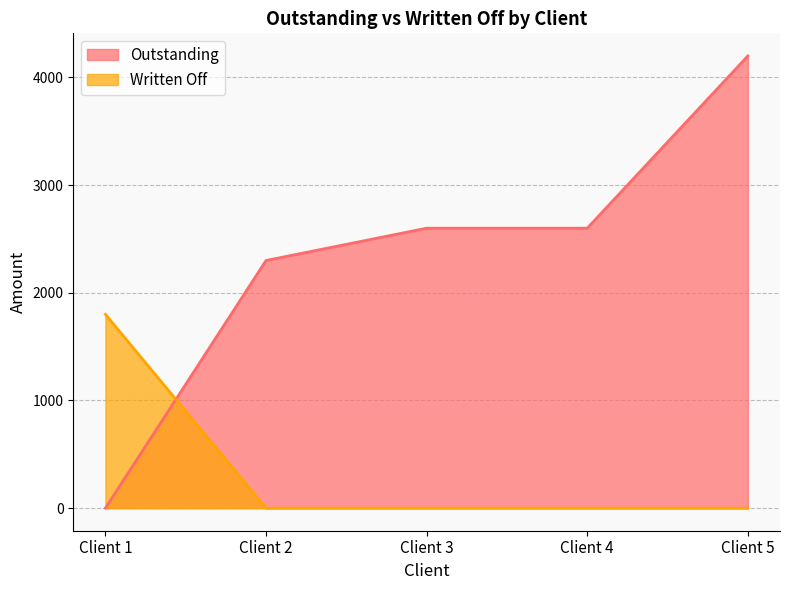

What are all the series names shown in the legend?

Outstanding, Written Off